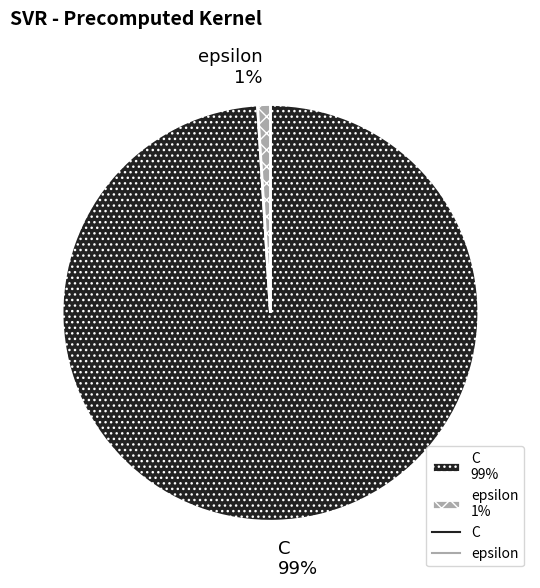

Is it true that epsilon is 1% of the pie?

True